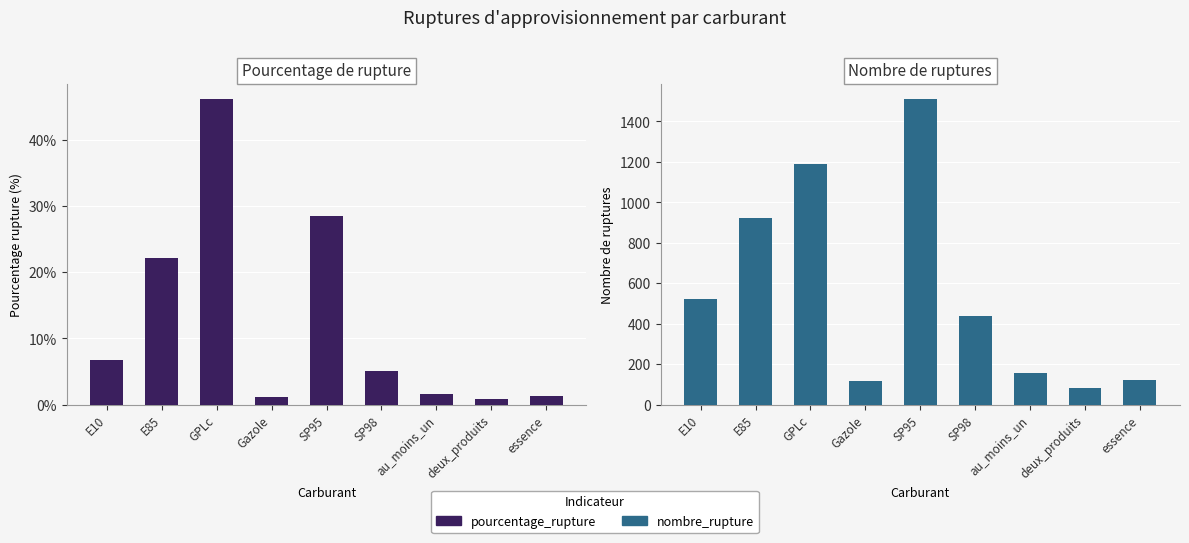

List the series in order of their peak value, highest first.

nombre_rupture, pourcentage_rupture